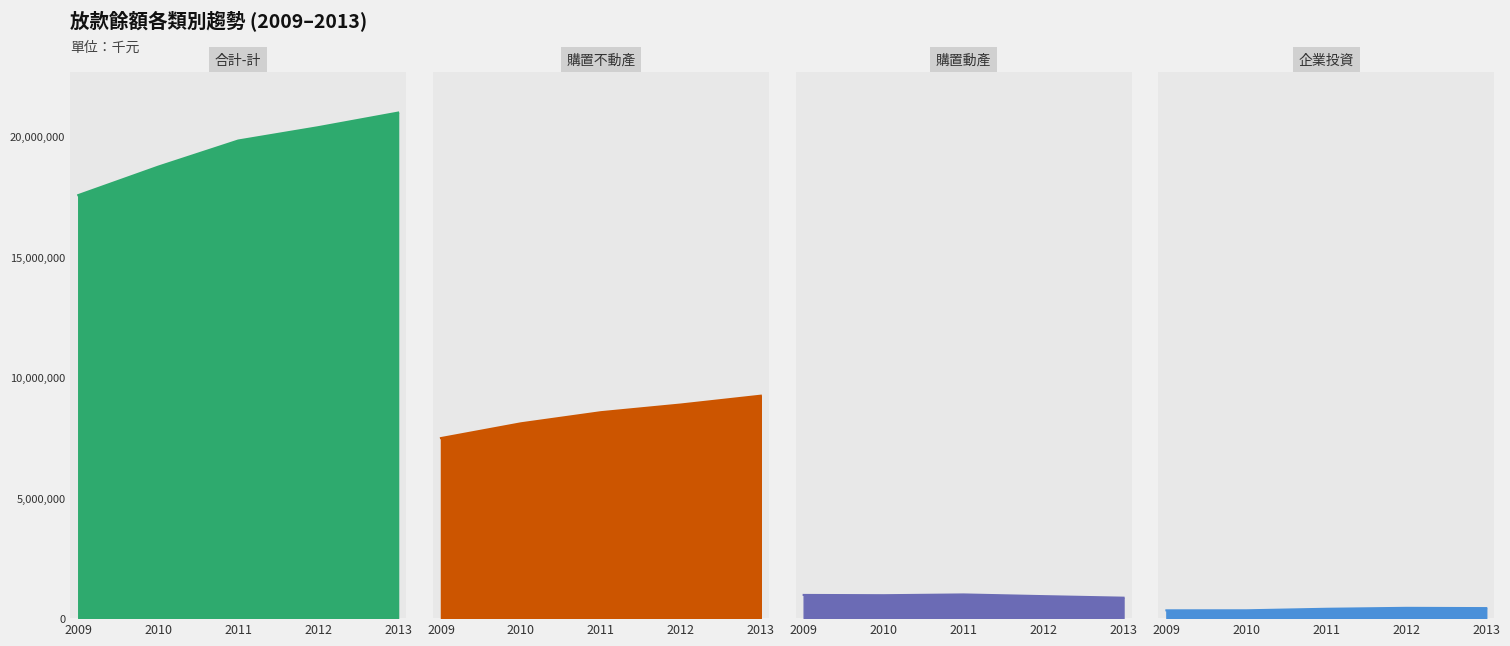

Count the number of categories in the chart.

5